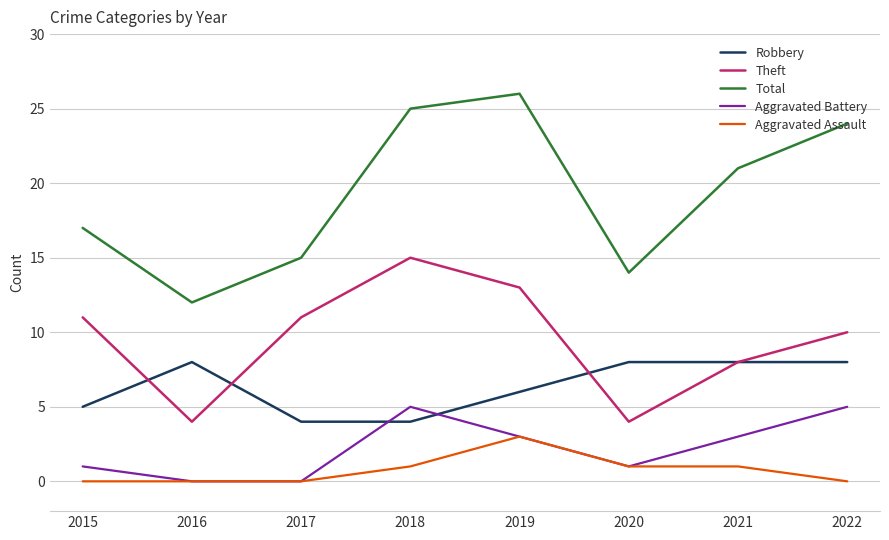

What is the difference between the highest and lowest values at 2015?

17